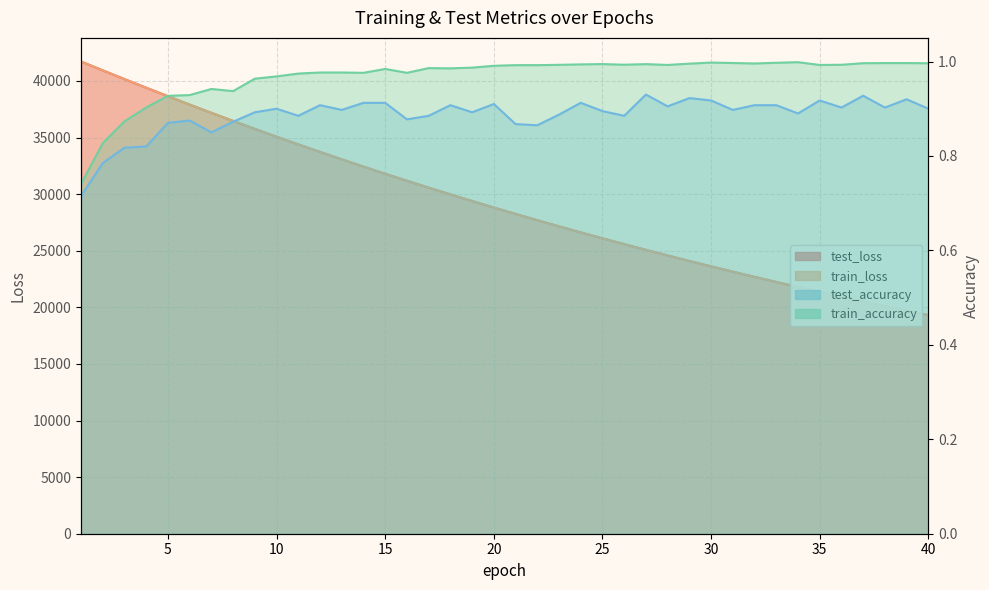

What is the lowest value of the test_loss series?

19313.8